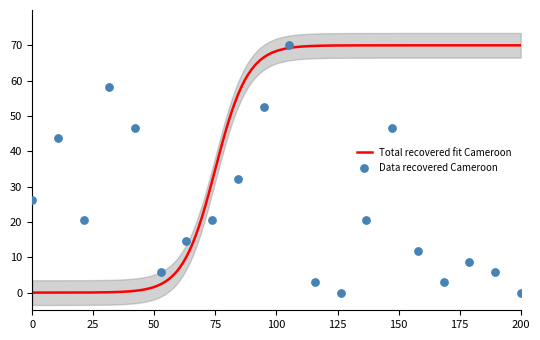

What is the maximum value for Total recovered fit Cameroon?

70.0